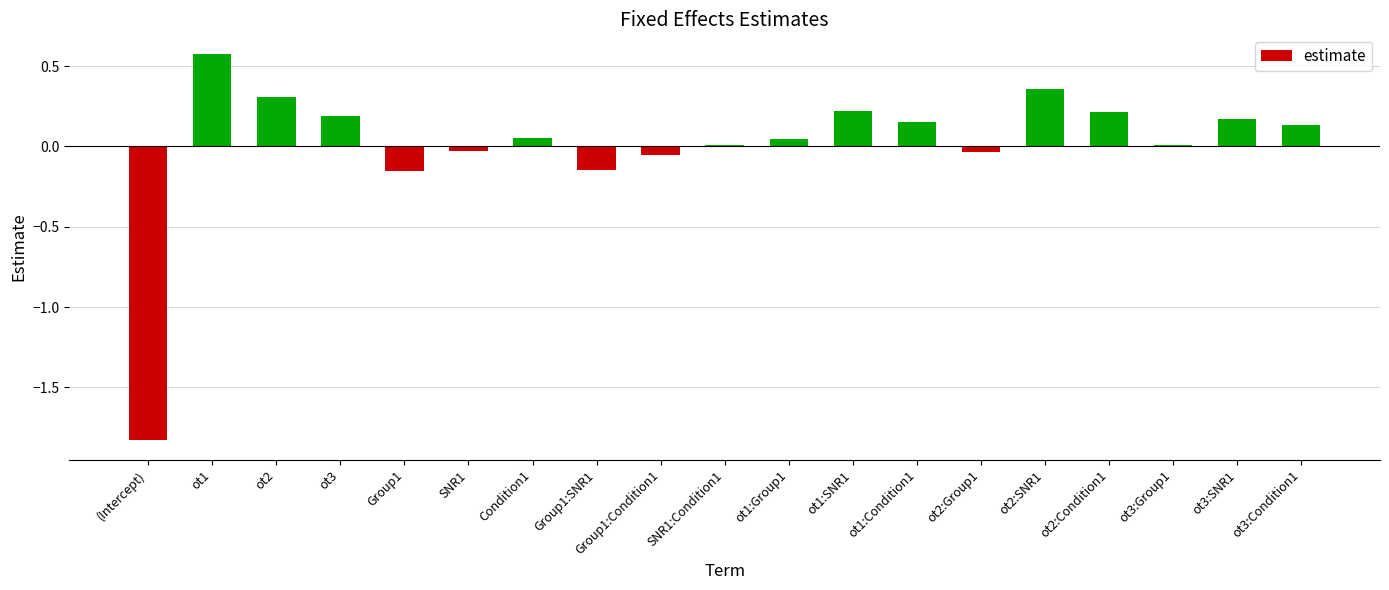

True or false: the data shows 0.2 at ot1:SNR1.

True